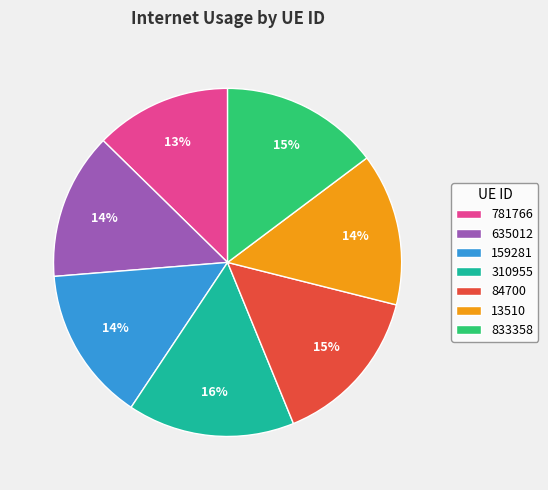

To the nearest percent, what percentage of the pie is 635012?

14%